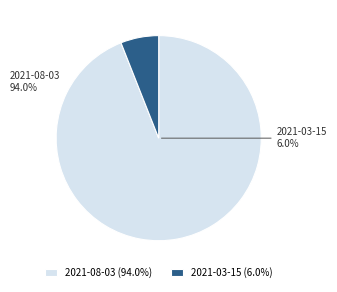

Combined, do 2021-03-15 and 2021-08-03 account for over 50%?

Yes